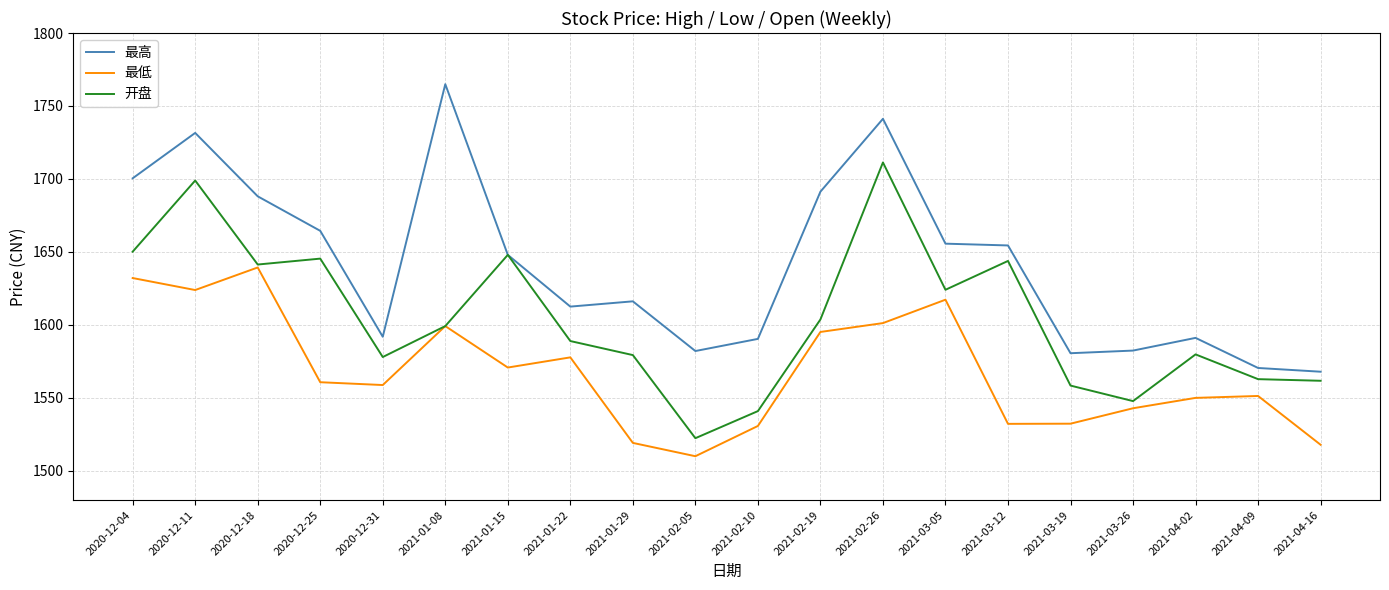

True or false: 最低 has more than 1 points higher than both neighbors.

True